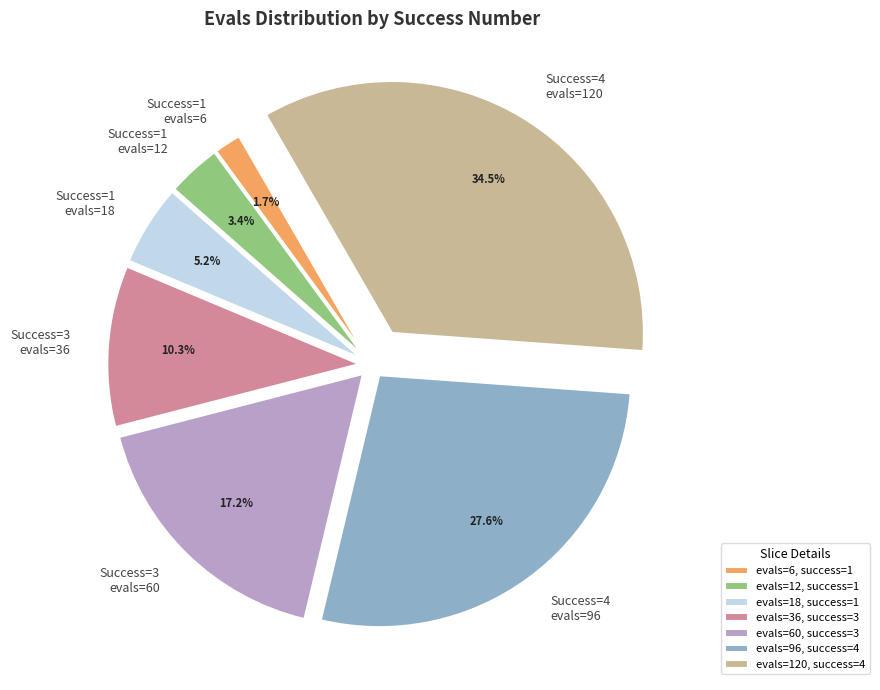

Does Success=4 evals=96 represent more than half of the total?

No